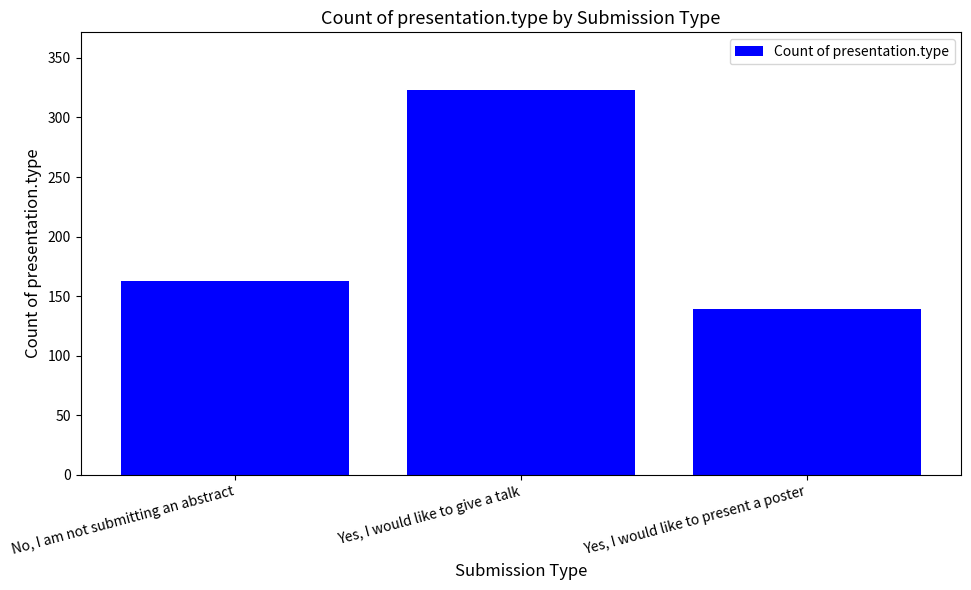

Reading right to left, list all the values displayed in this chart.

Yes, I would like to present a poster=139	Yes, I would like to give a talk=323	No, I am not submitting an abstract=163